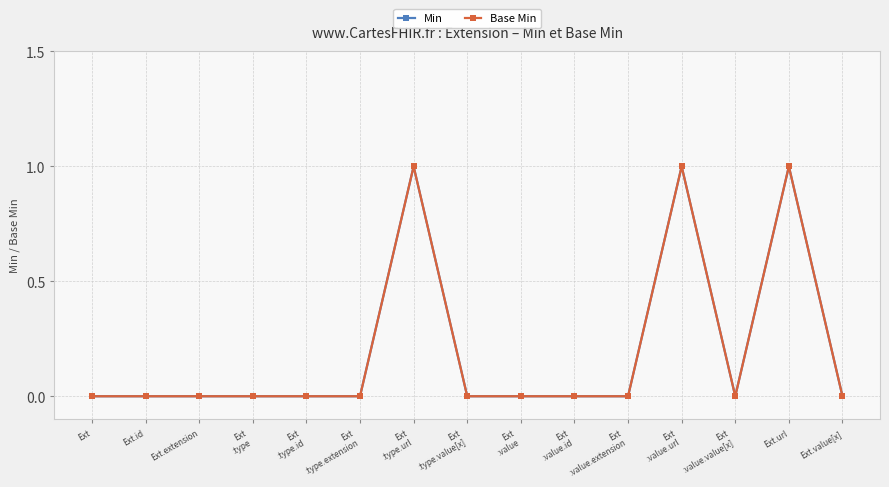

True or false: Base Min and Min intersect in this chart.

False